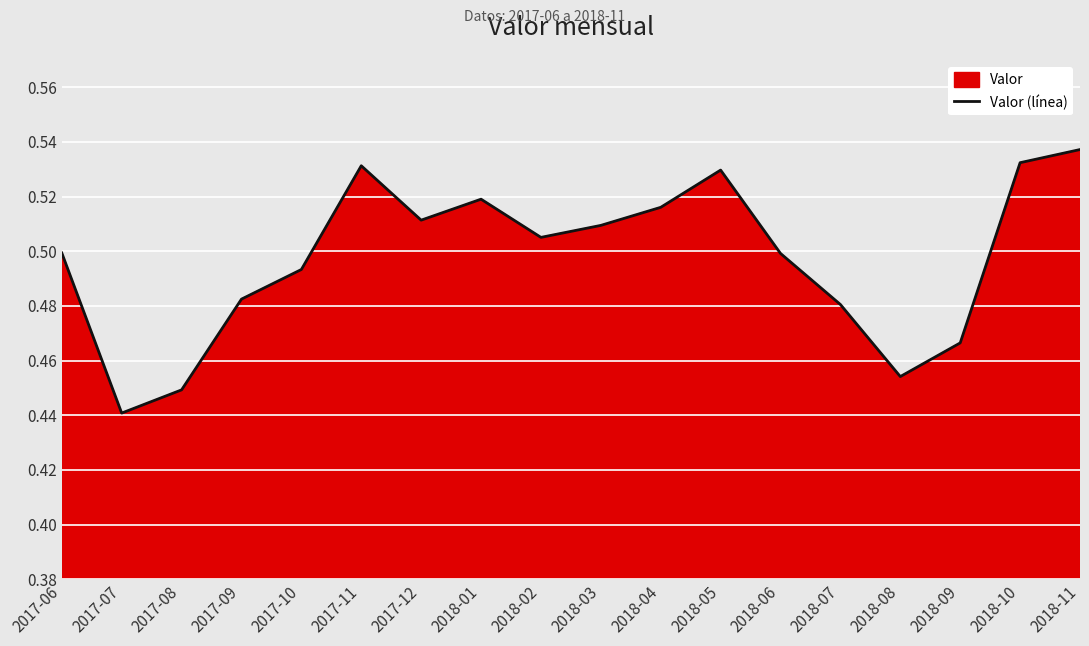

Which category has the lowest value across all series?

2017-07